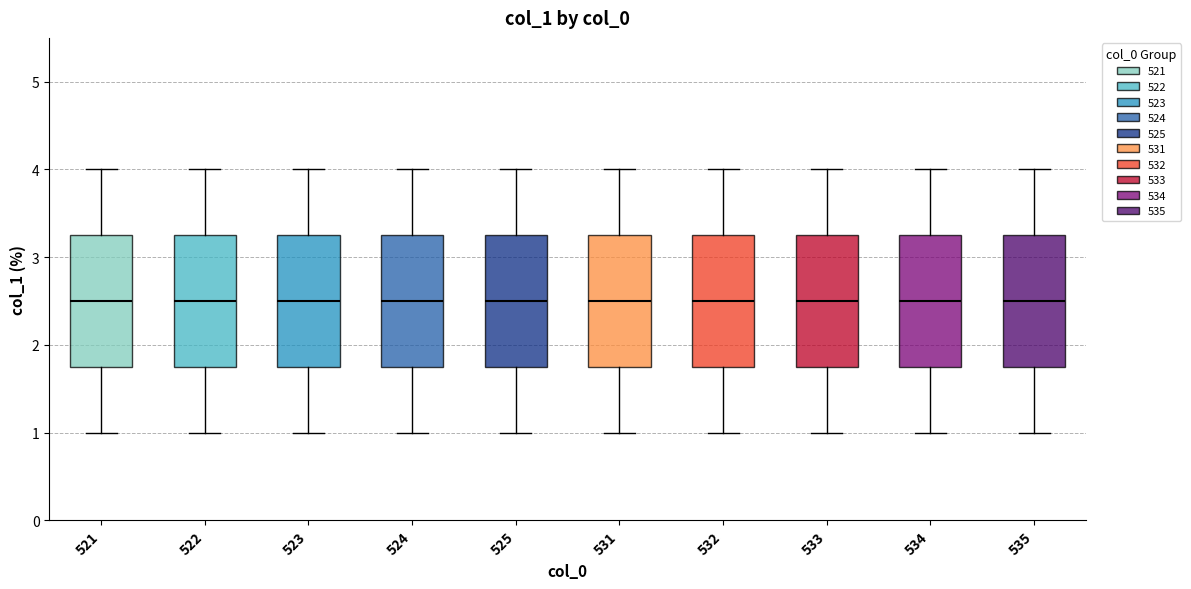

Reading left to right, transcribe this box plot: for each box, give where its median line is, the range the box spans, and where its two whiskers end, as read against the y-axis. The values are not printed on the chart, so give them approximately, as read against the axis.

521: median 2.5, box 1.8 to 3.3, whiskers 1.0 to 4.0
522: median 2.5, box 1.8 to 3.3, whiskers 1.0 to 4.0
523: median 2.5, box 1.8 to 3.3, whiskers 1.0 to 4.0
524: median 2.5, box 1.8 to 3.3, whiskers 1.0 to 4.0
525: median 2.5, box 1.8 to 3.3, whiskers 1.0 to 4.0
531: median 2.5, box 1.8 to 3.3, whiskers 1.0 to 4.0
532: median 2.5, box 1.8 to 3.3, whiskers 1.0 to 4.0
533: median 2.5, box 1.8 to 3.3, whiskers 1.0 to 4.0
534: median 2.5, box 1.8 to 3.3, whiskers 1.0 to 4.0
535: median 2.5, box 1.8 to 3.3, whiskers 1.0 to 4.0